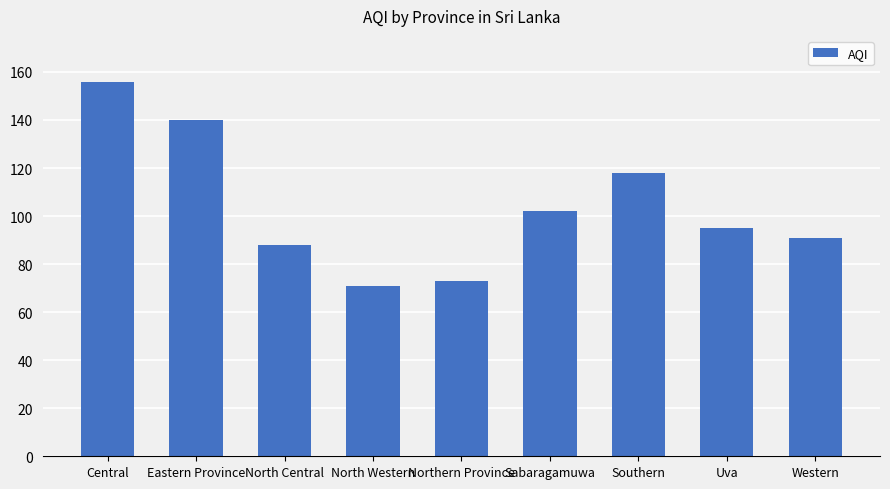

Is it true that the value at Central is 106?

False